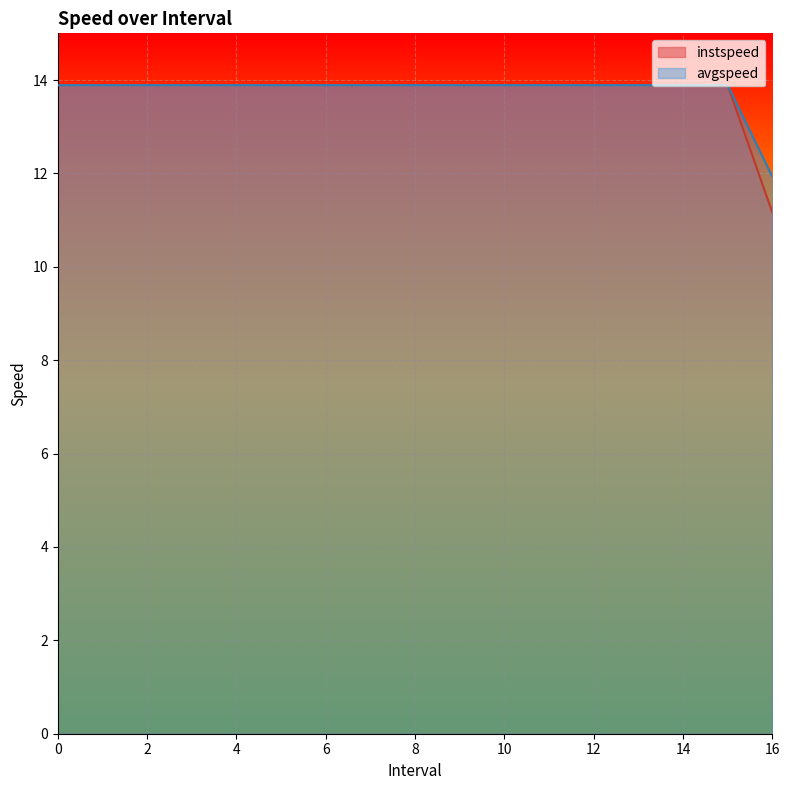

True or false: avgspeed and instspeed intersect in this chart.

False